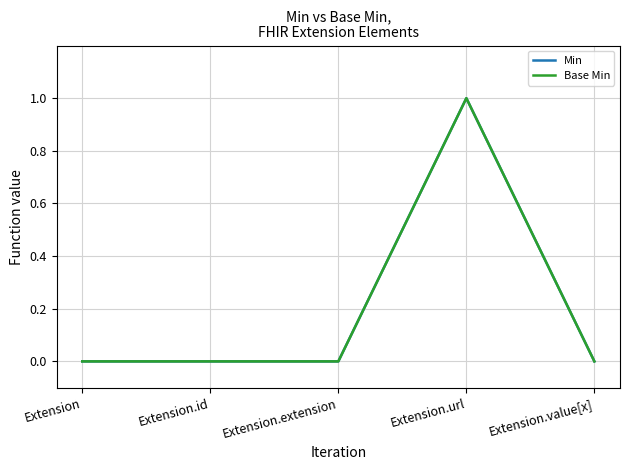

At how many categories does at least one series exceed 0?

1